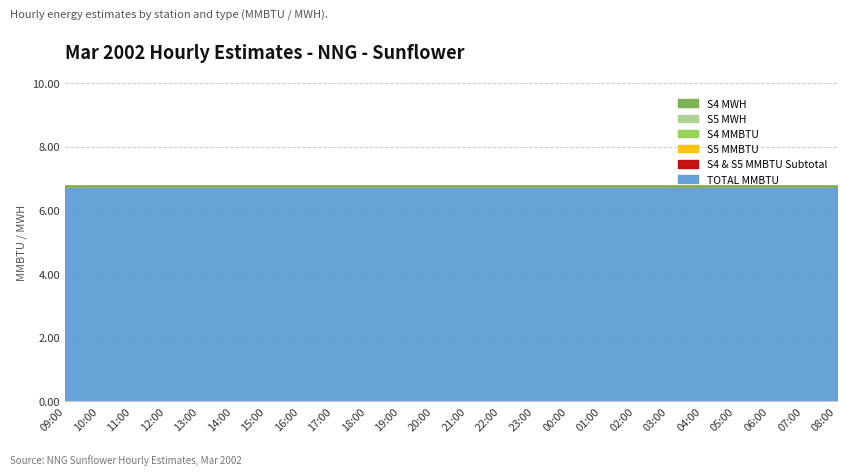

True or false: S5 MWH has a value of 0.0 at 08:00.

True